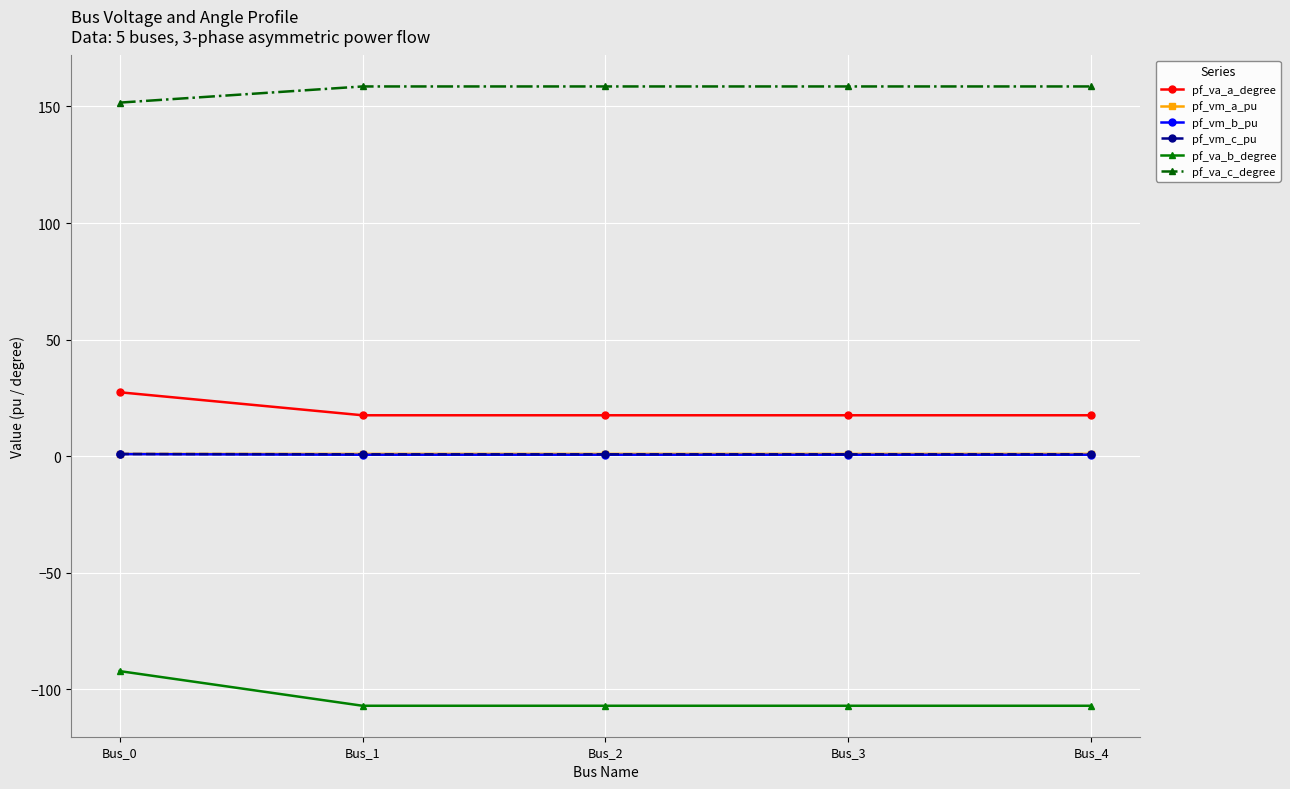

True or false: pf_vm_b_pu has more than 2 interior local peaks.

False